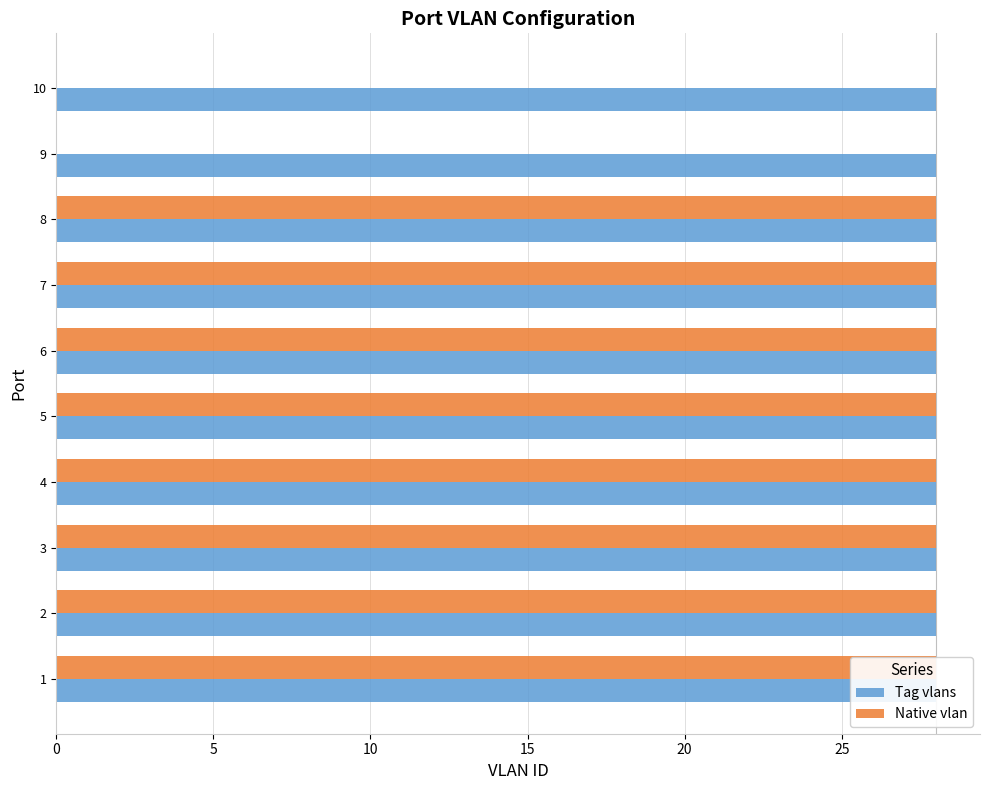

Between 10 and 20, which series saw the biggest shift?

Tag vlans